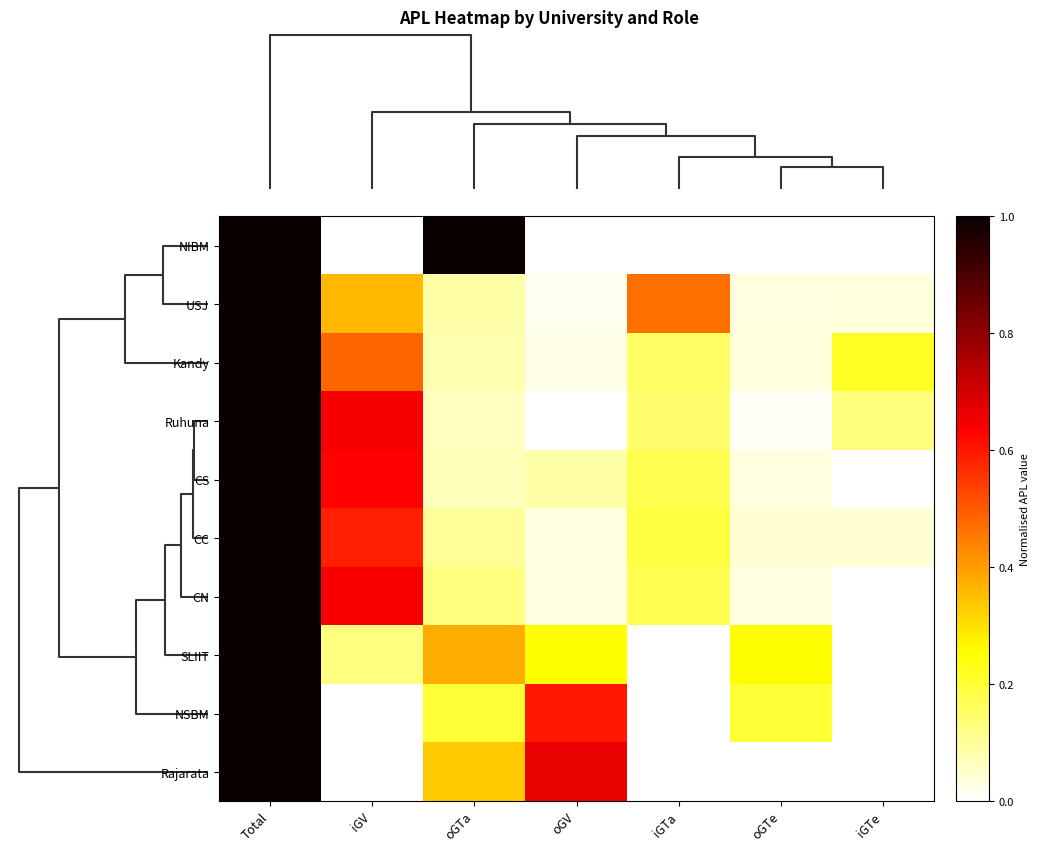

Rank the series at oGV from lowest to highest value.

NIBM, Ruhuna, USJ, Kandy, CN, CC, CS, SLIIT, NSBM, Rajarata